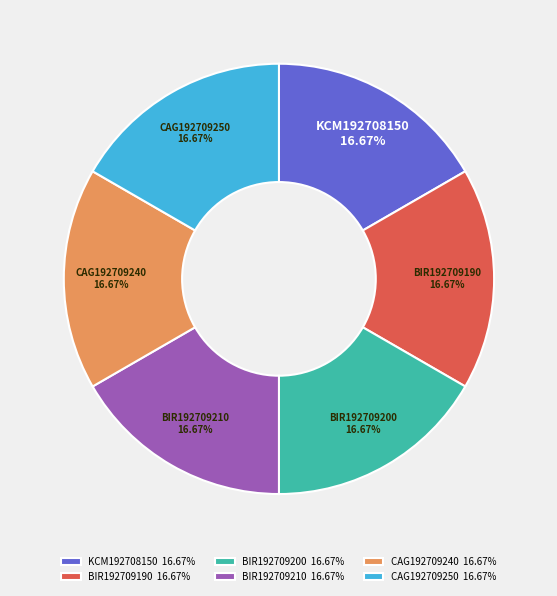

Is there a majority slice in this chart?

No